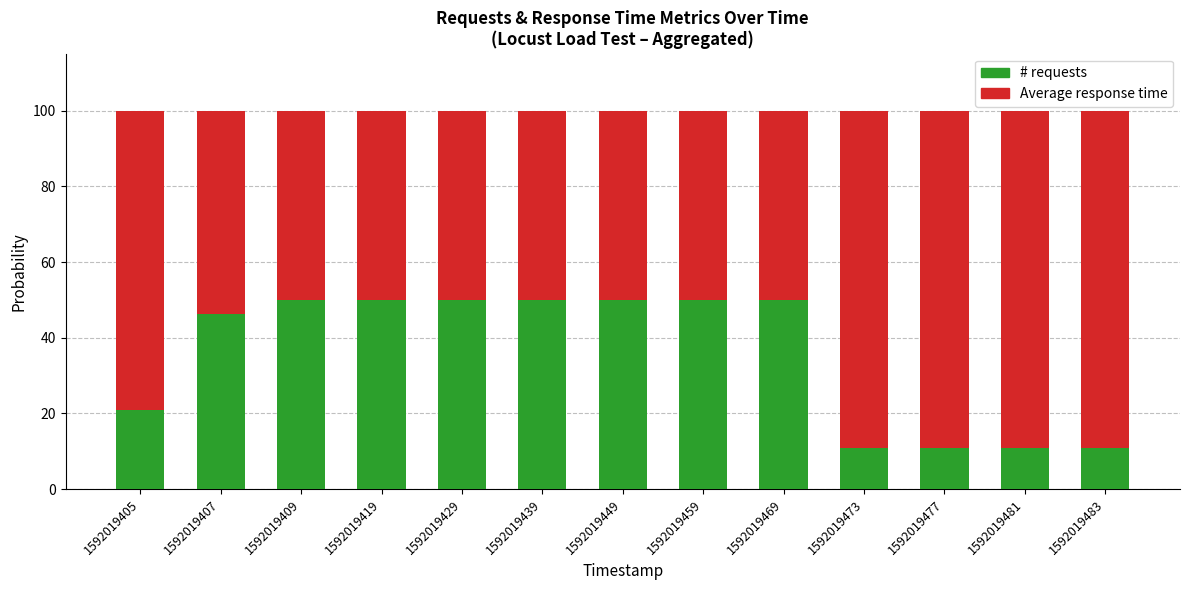

At which label does # requests first exceed 49?

1592019409